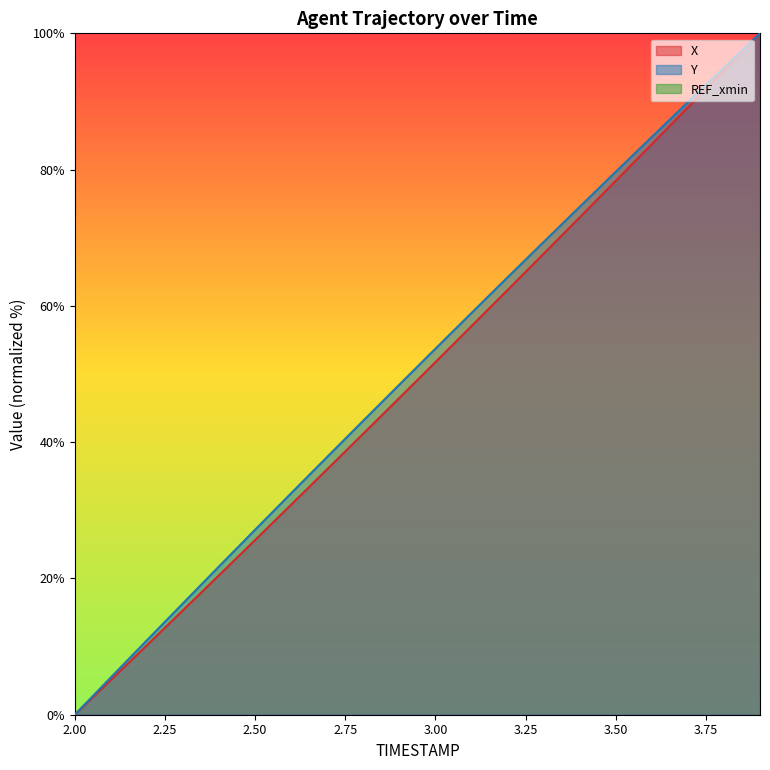

What is the difference between the highest and lowest values at 2.6?

1.7